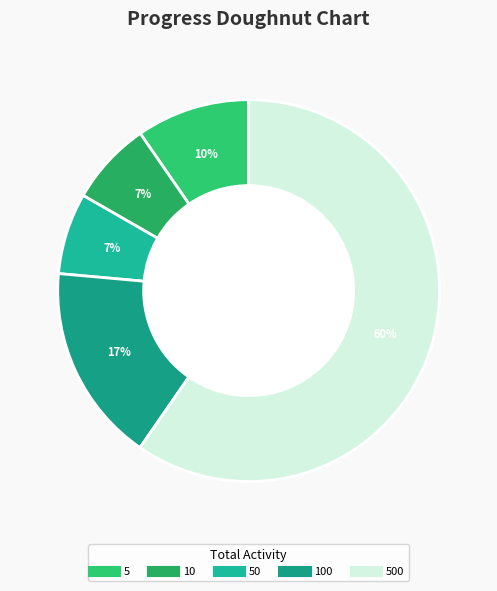

What is the largest slice in the pie chart?

500